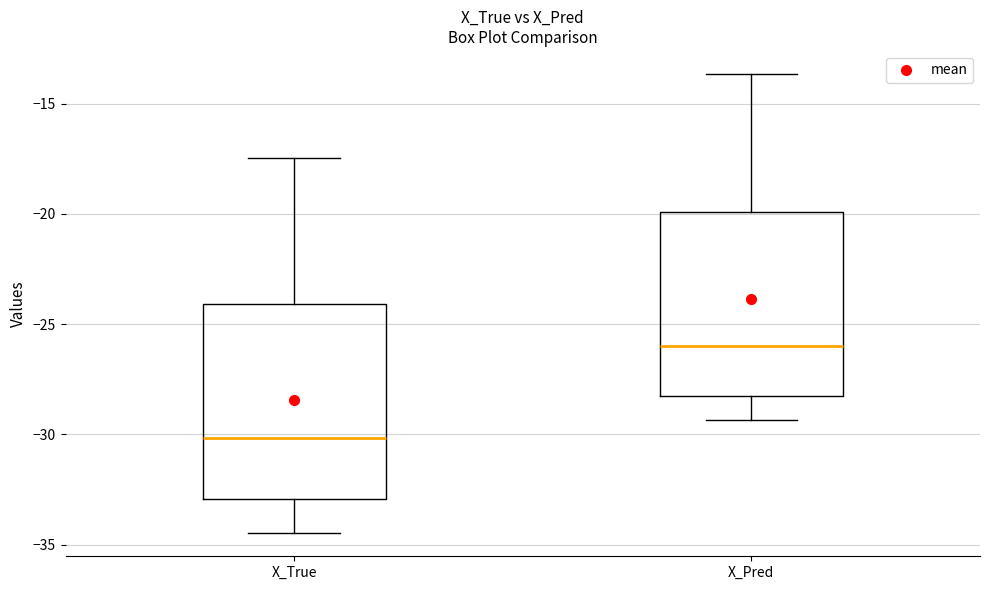

Where is the lower edge of the box for X_True on the y-axis? The values are not printed on the chart, so give them approximately, as read against the axis.

-33.0